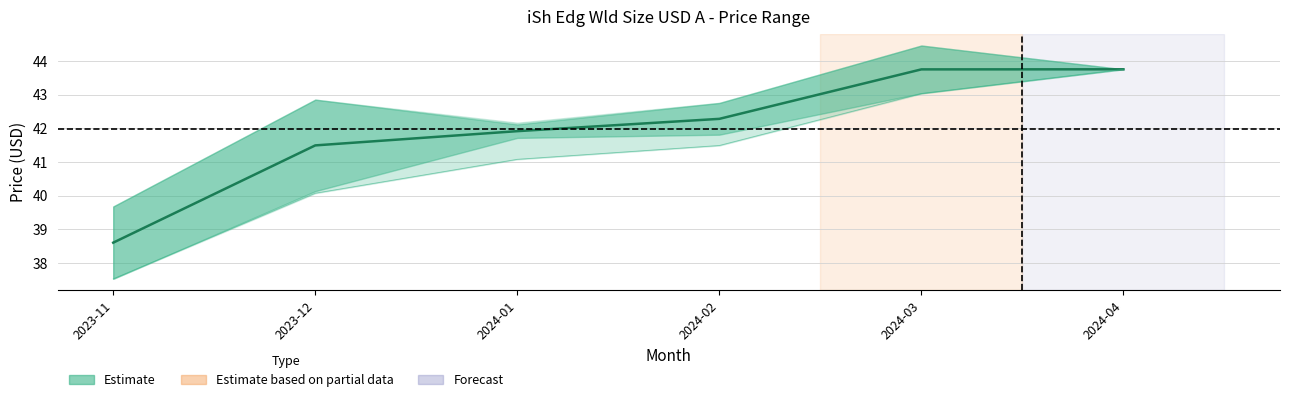

True or false: Lowest Price and Opening Price cross at least once.

False